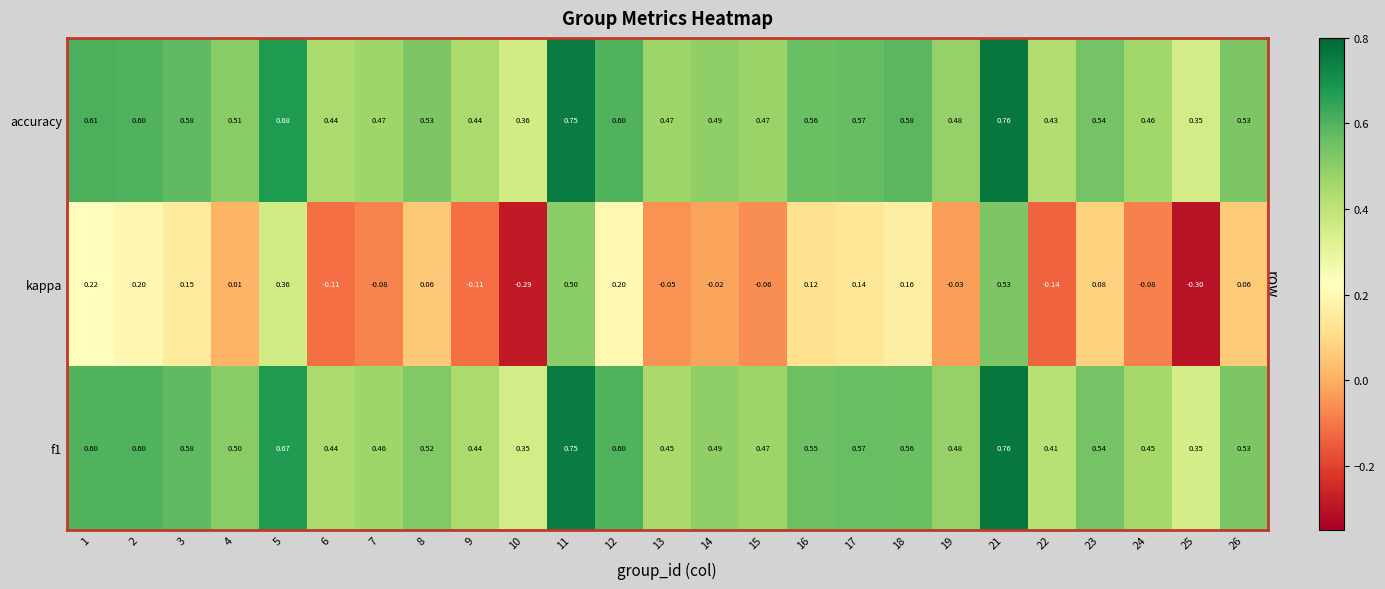

Which series has the widest spread of values?

kappa